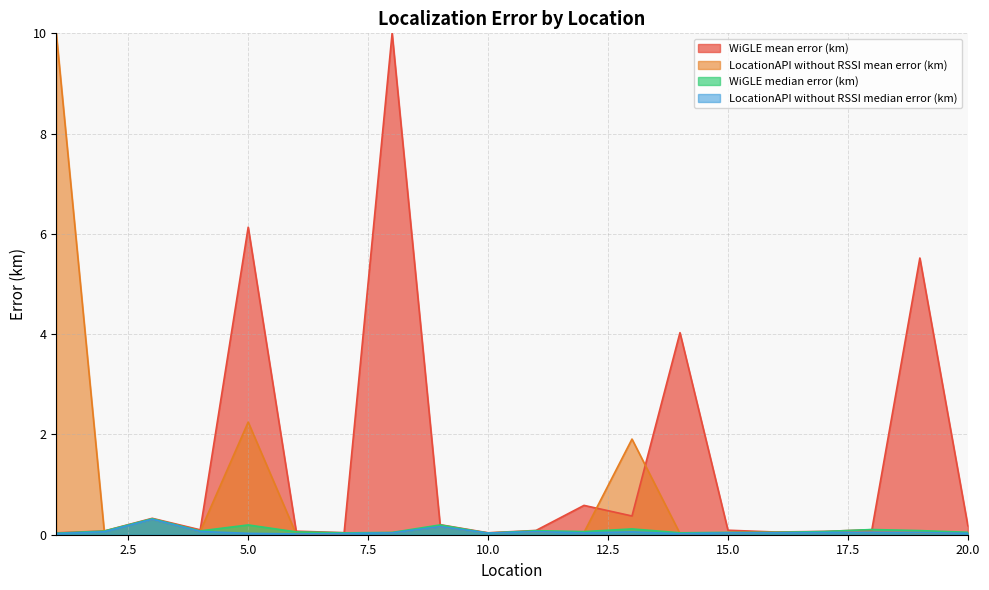

What is the total value across all series at 5?

0.2